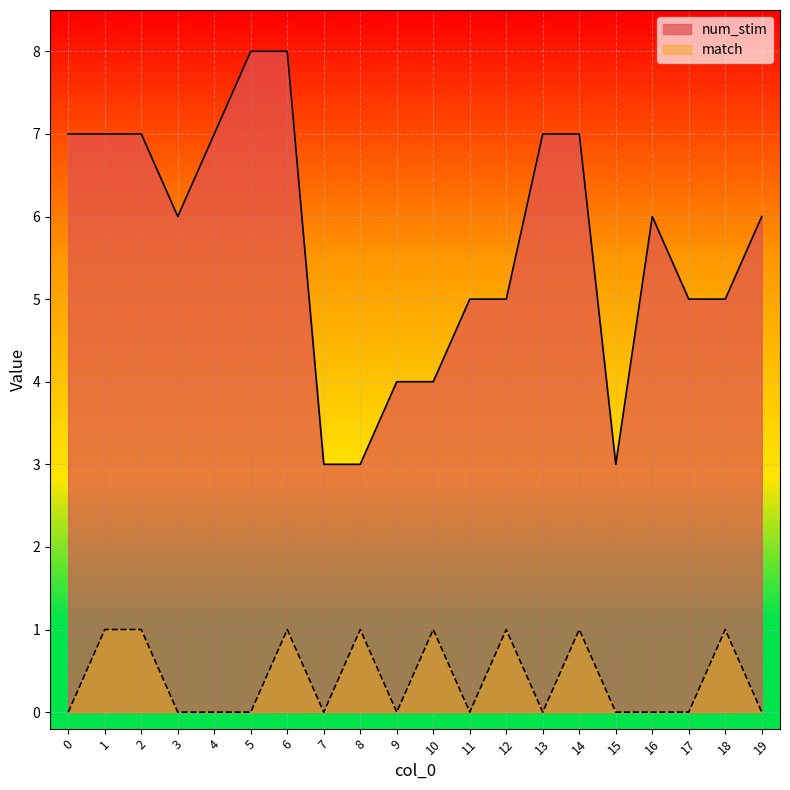

Where is the first local maximum for num_stim?

16